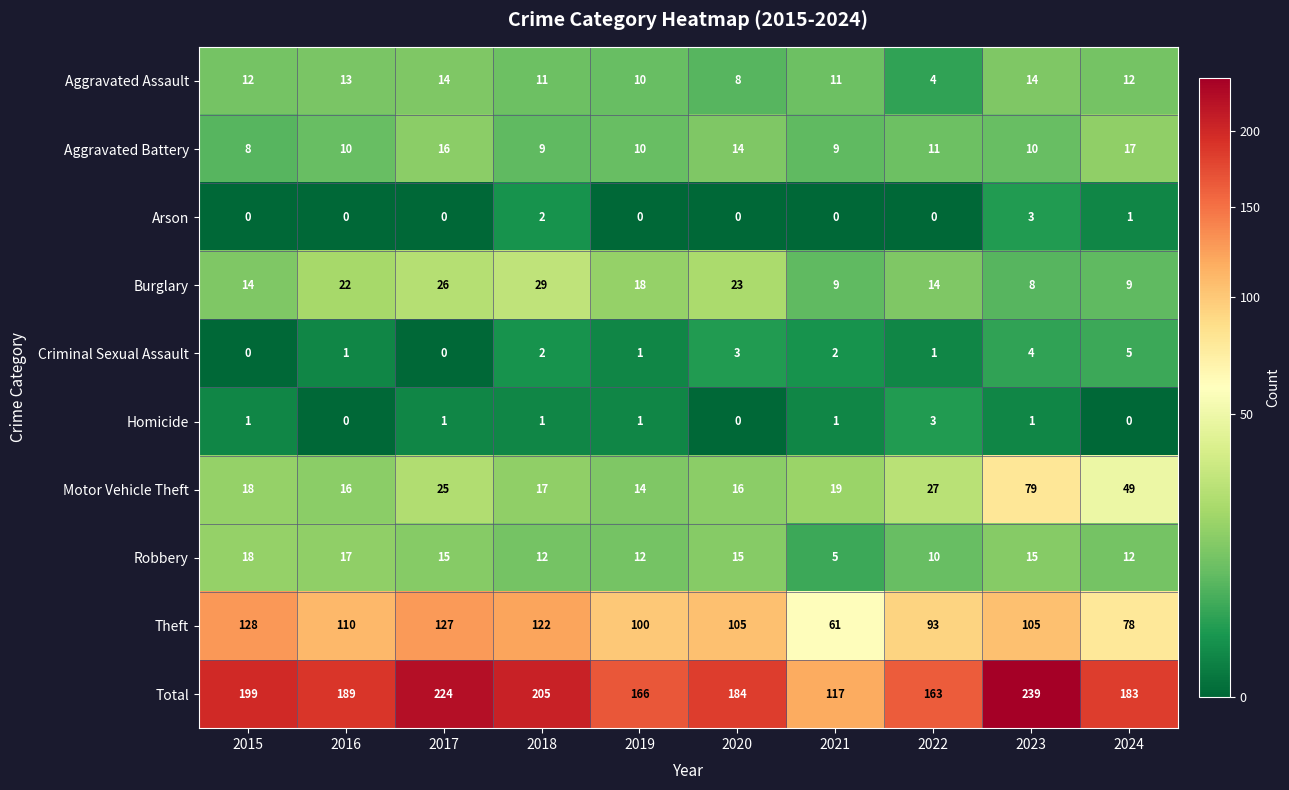

Rank the series at 2023 from lowest to highest value.

Homicide, Arson, Criminal Sexual Assault, Burglary, Aggravated Battery, Aggravated Assault, Robbery, Motor Vehicle Theft, Theft, Total